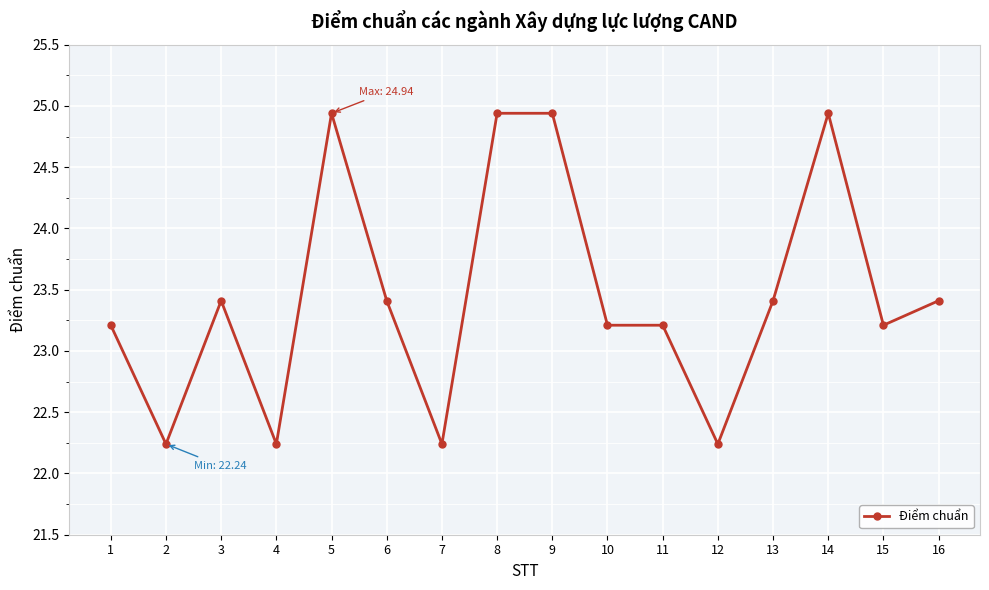

The chart shows a value of 23.2 at 15. True or false?

True